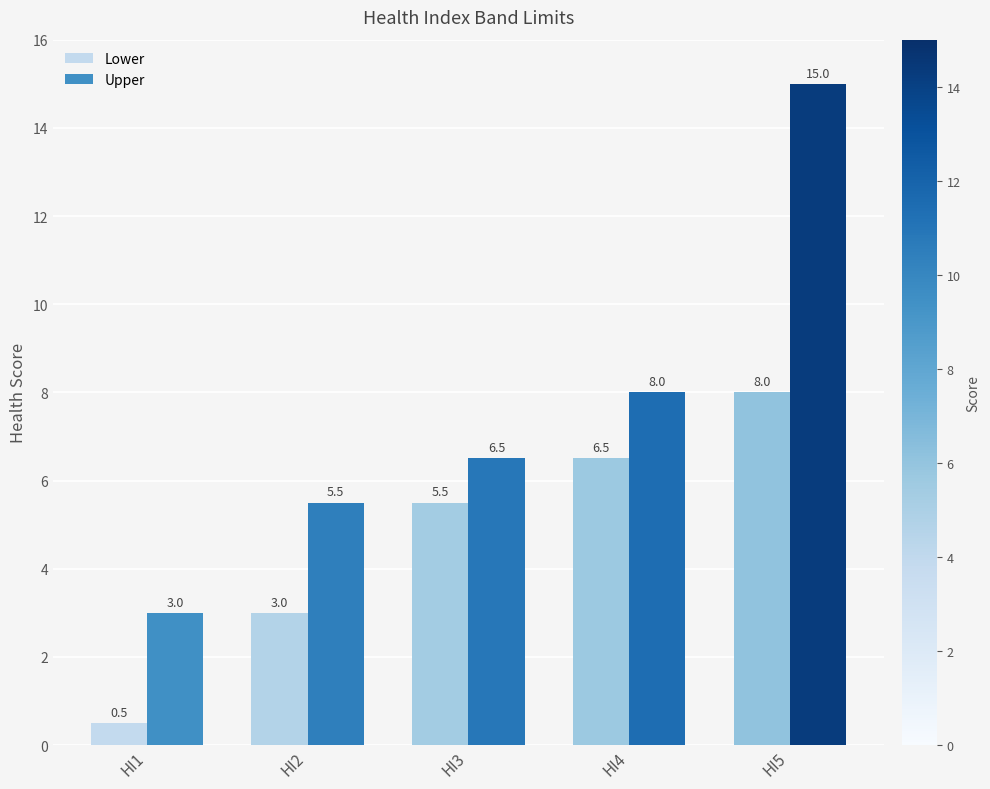

Reading left to right, list all the values displayed in this chart.

Lower: HI1=0.5	HI2=3.0	HI3=5.5	HI4=6.5	HI5=8.0
Upper: HI1=3.0	HI2=5.5	HI3=6.5	HI4=8.0	HI5=15.0